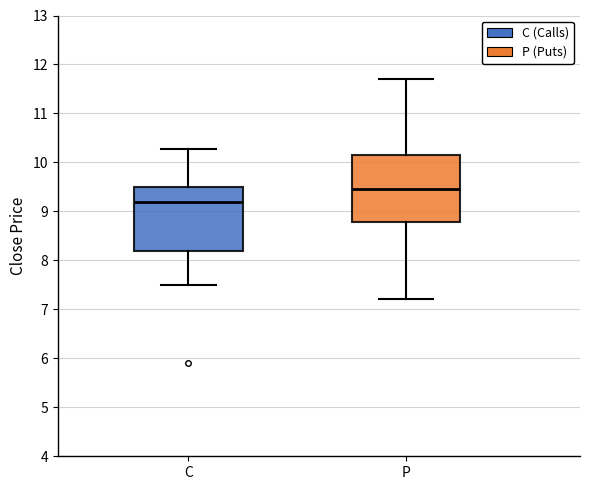

Which box has the highest median line?

P